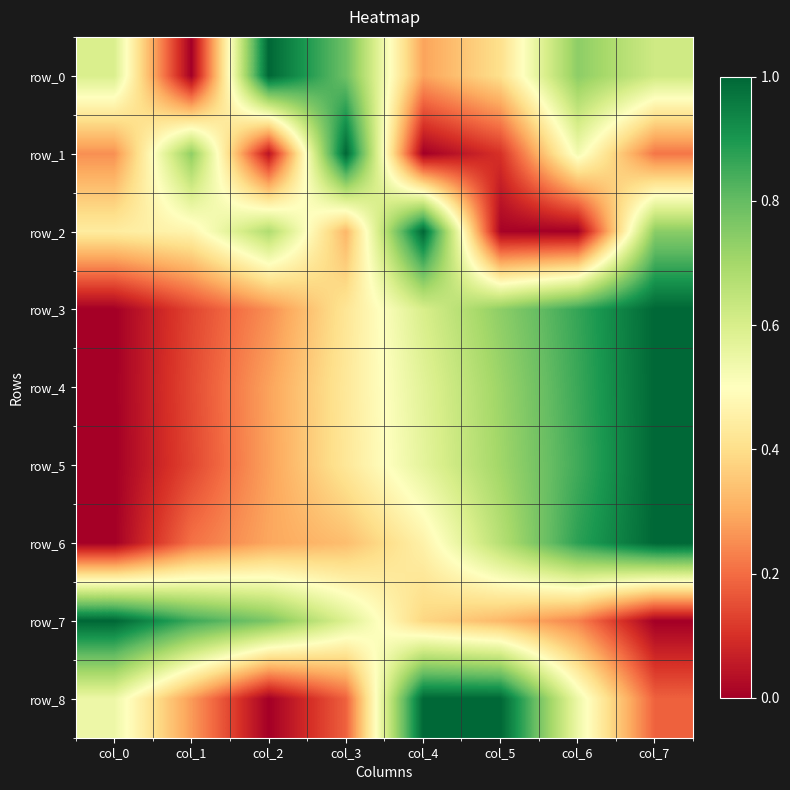

At col_4, list the series in order from smallest to largest.

row_1, row_0, row_7, row_6, row_5, row_4, row_3, row_2, row_8